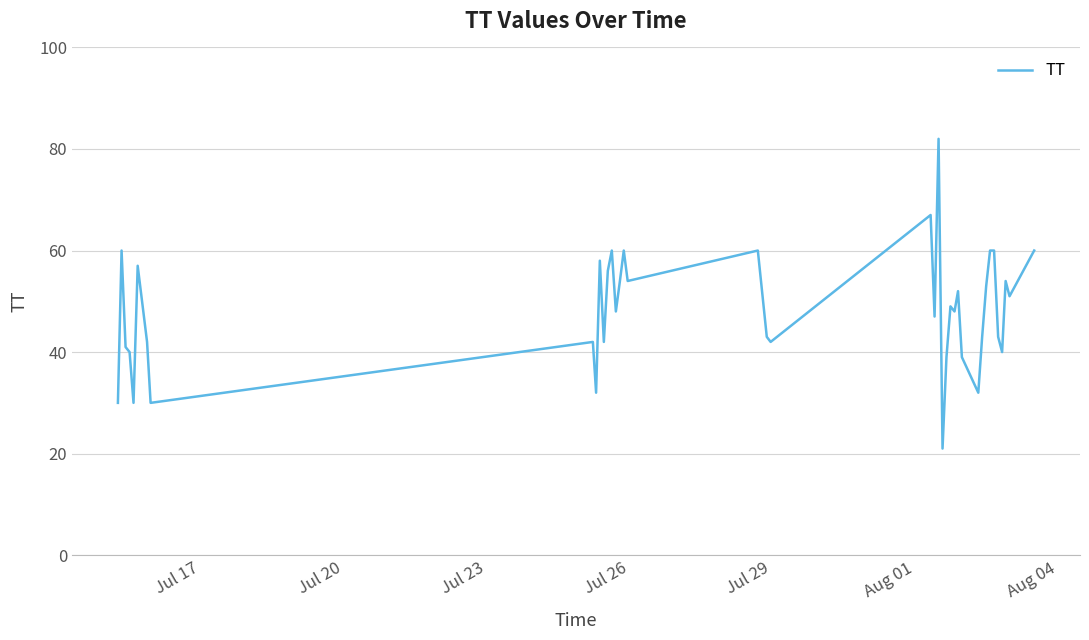

What is the maximum value shown in the chart?

82